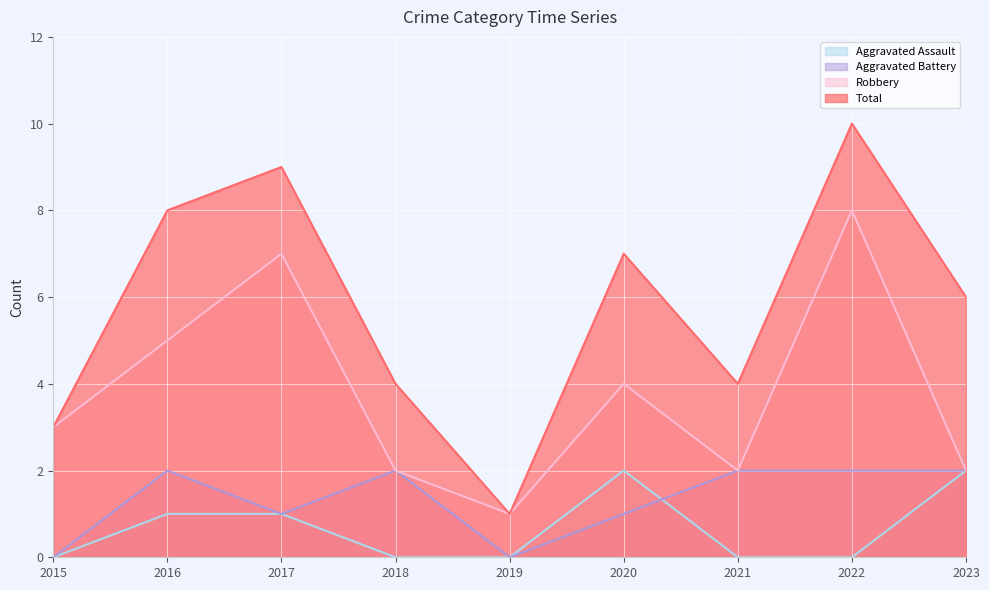

Rank the series by their maximum value, from lowest to highest.

Aggravated Assault, Aggravated Battery, Robbery, Total